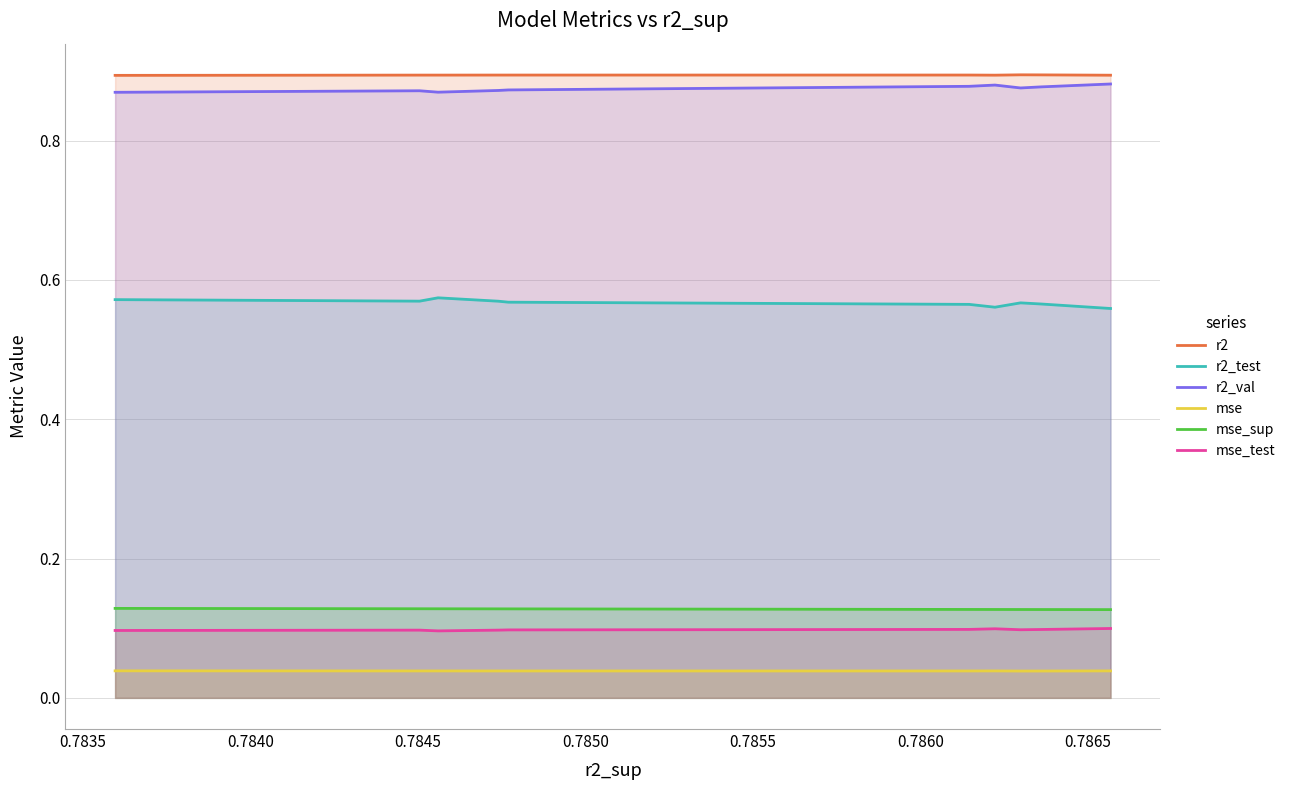

True or false: r2 and mse_sup cross at least once.

False